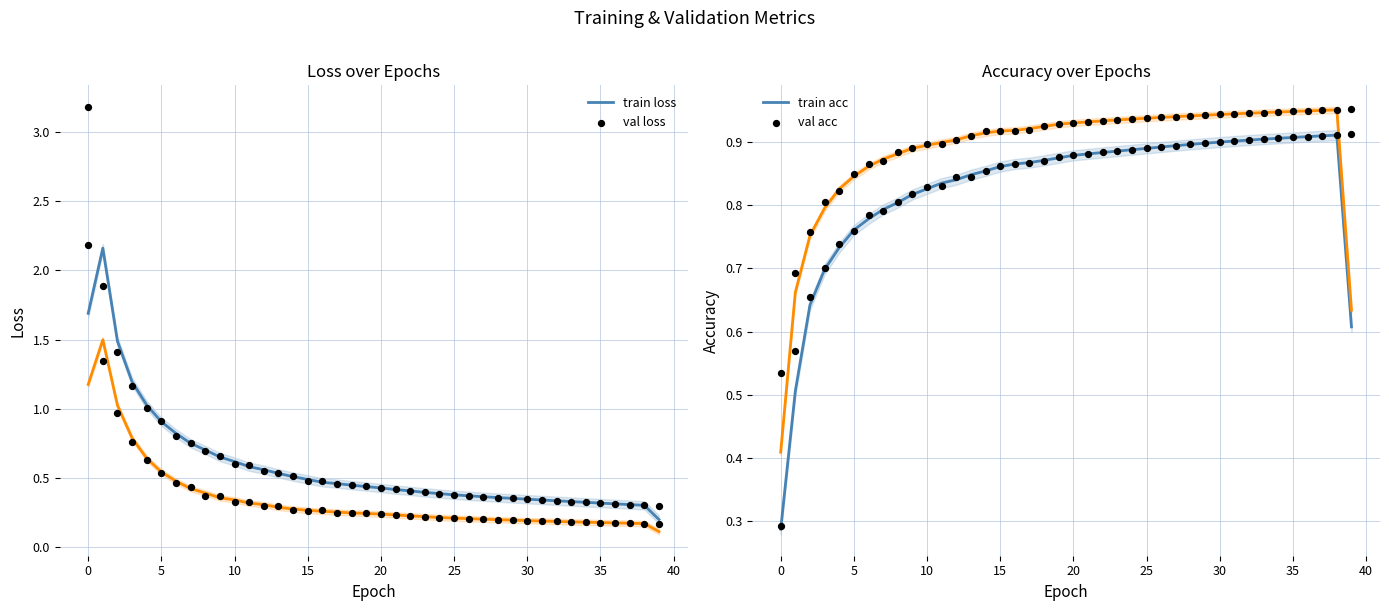

Which series has the largest total across all categories?

val_acc